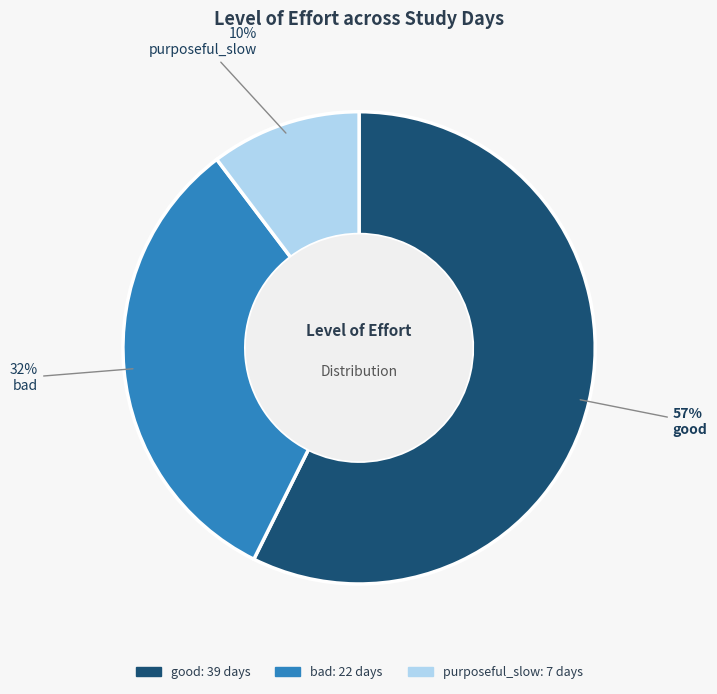

The bad slice represents 32% of the pie. True or false?

True